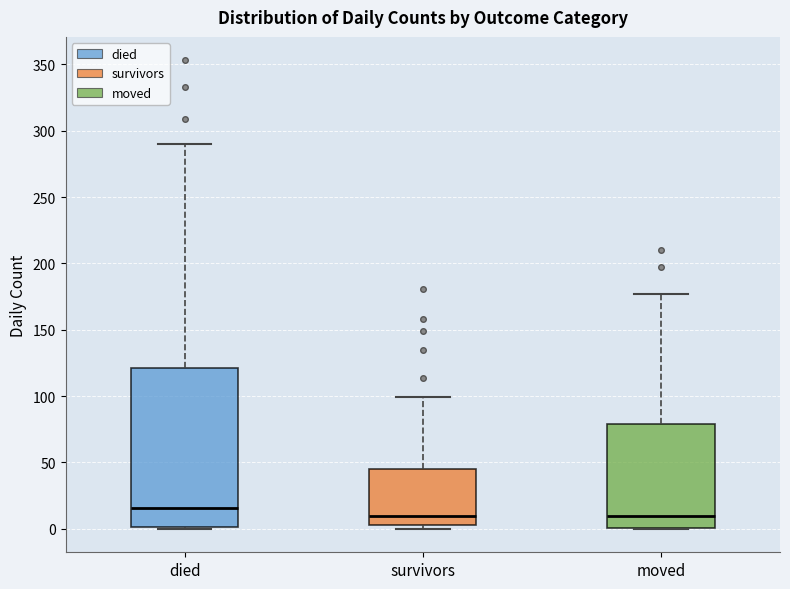

Where does the median line of the box for survivors sit on the y-axis? The values are not printed on the chart, so give them approximately, as read against the axis.

10